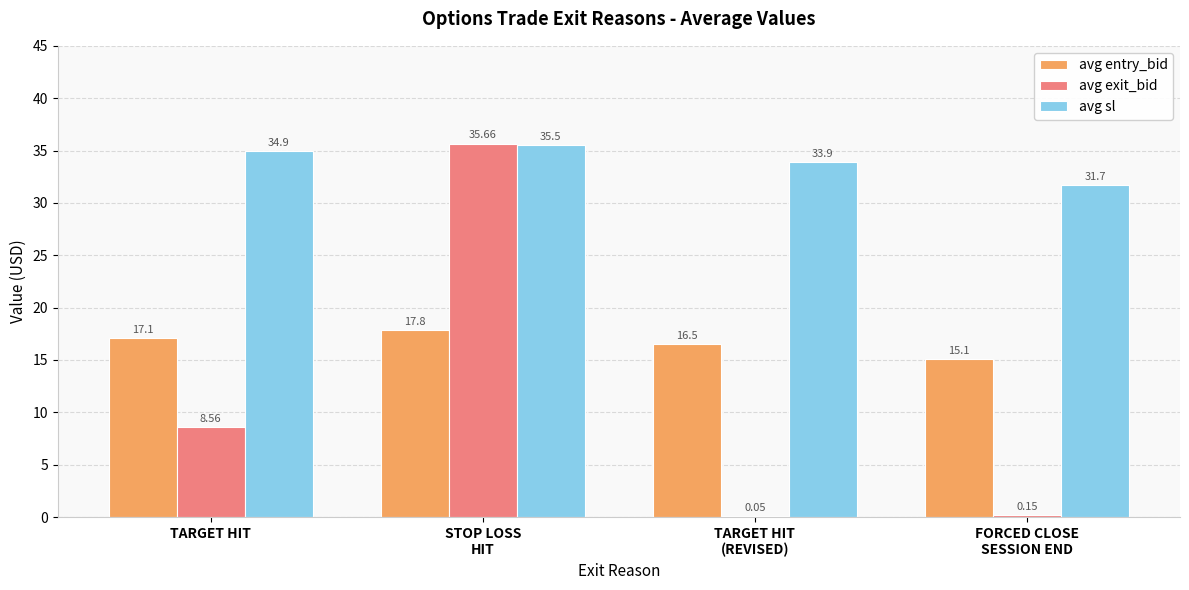

What is the sum of all avg entry_bid values?

66.5